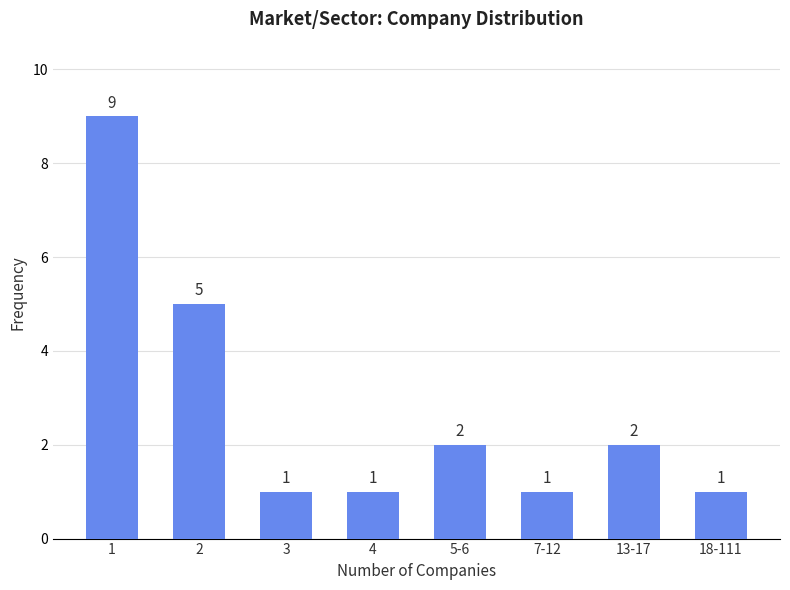

Reading left to right, extract all data points from this chart.

9	5	1	1	2	1	2	1